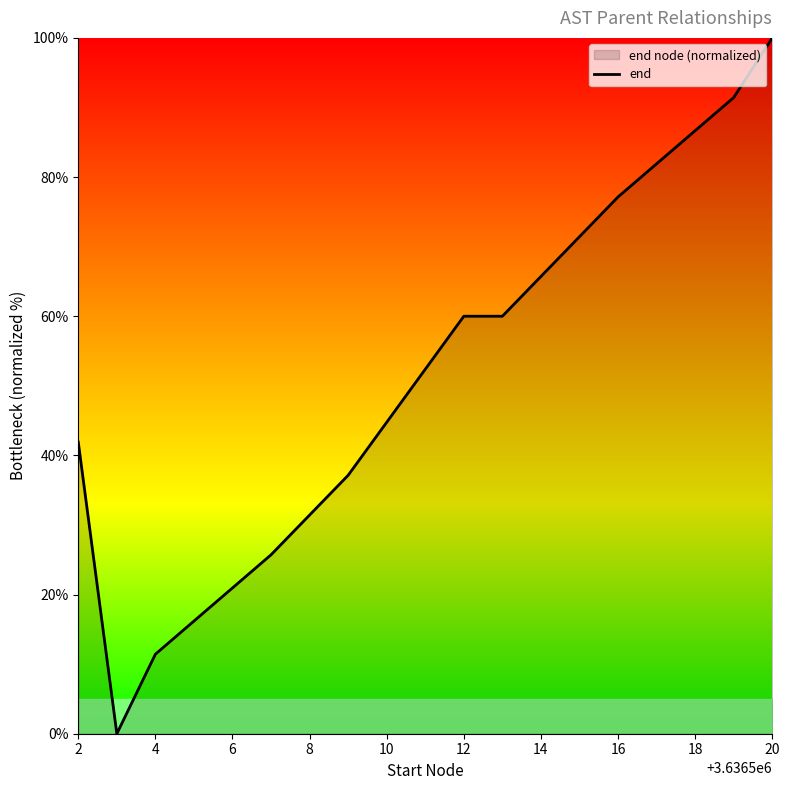

What is the ratio of the value at 20 to the value at 2?

2.4